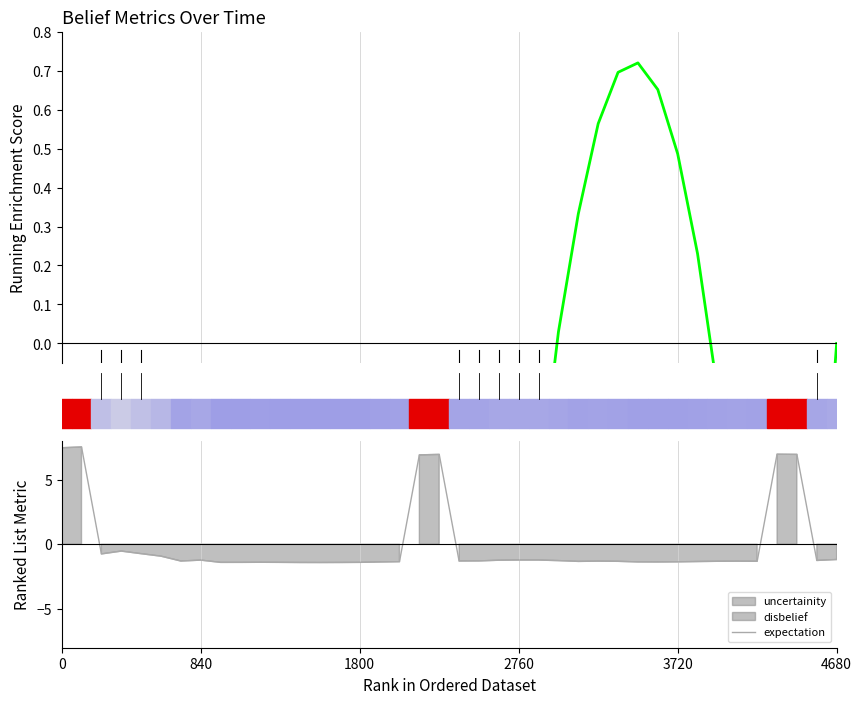

Which series has the largest range (max minus min)?

expectation